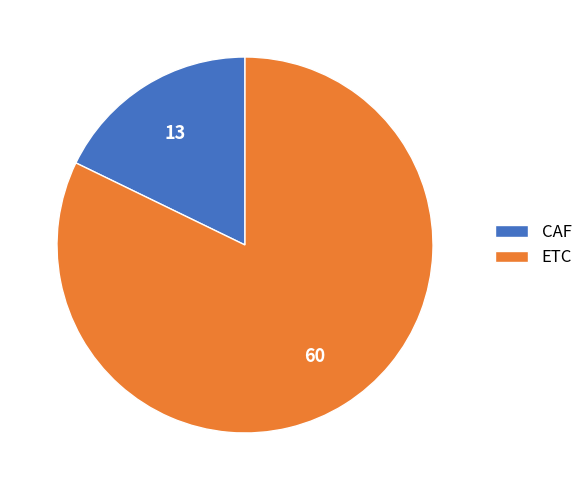

Rank the categories by value from lowest to highest.

CAF, ETC